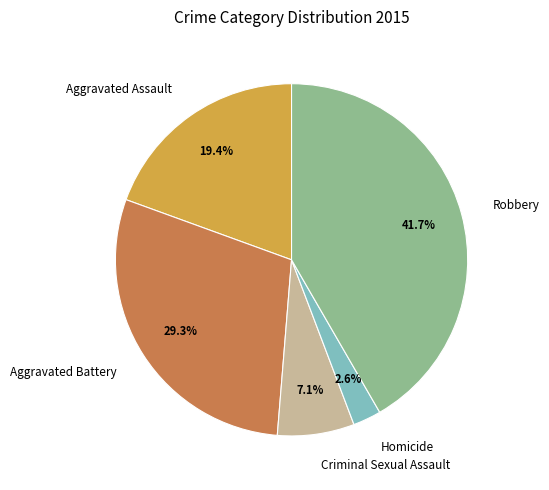

Which has a higher value, Robbery or Aggravated Assault?

Robbery